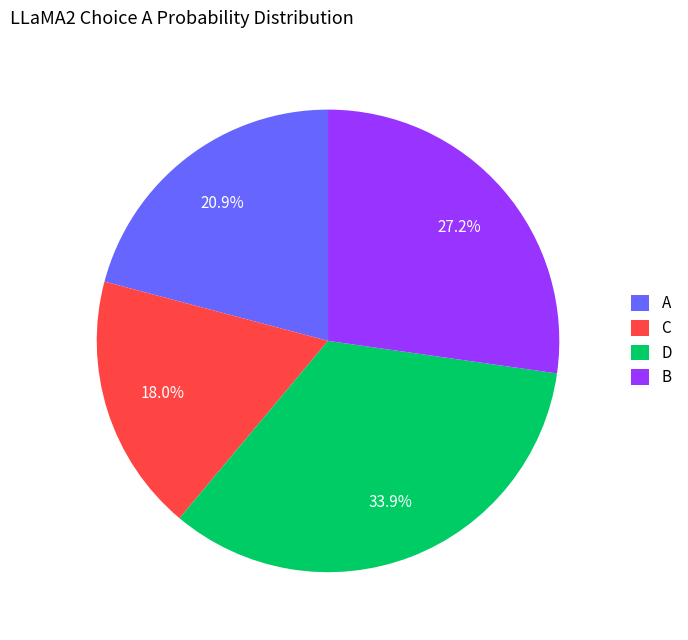

To the nearest percent, what is the average slice percentage?

25%